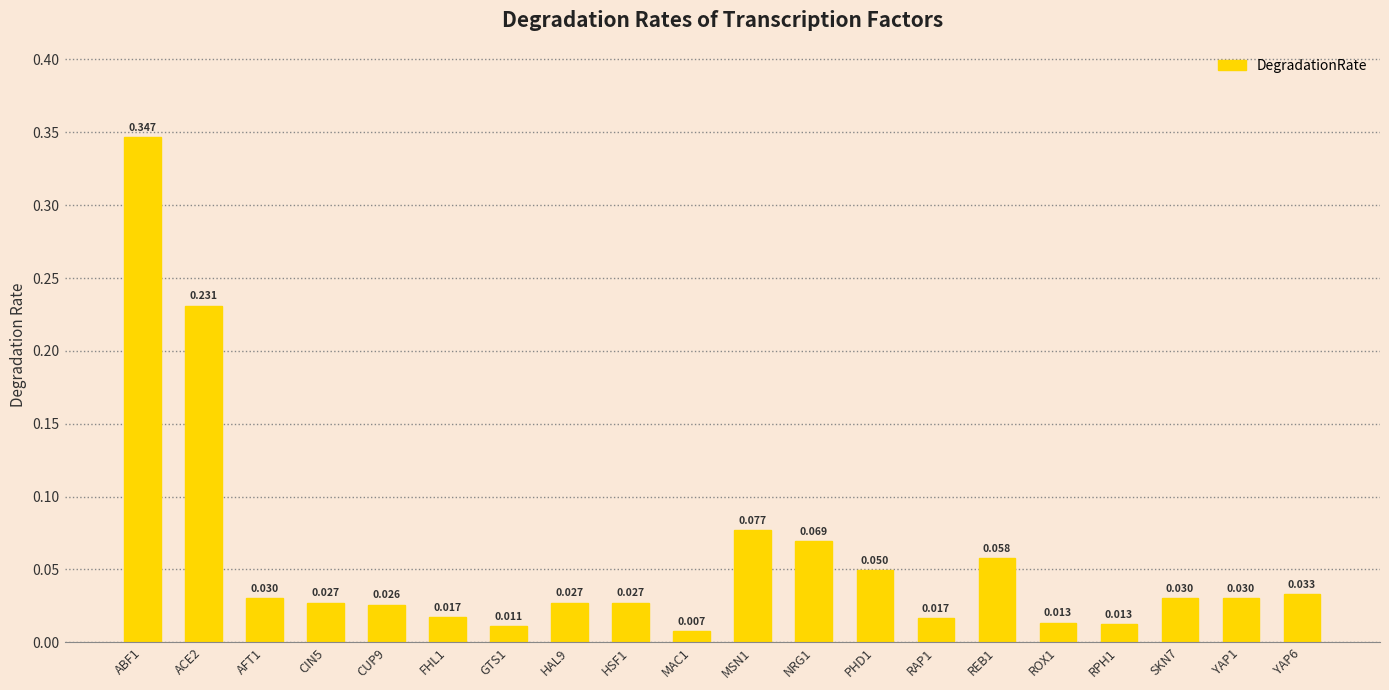

Does the chart contain any negative values?

No